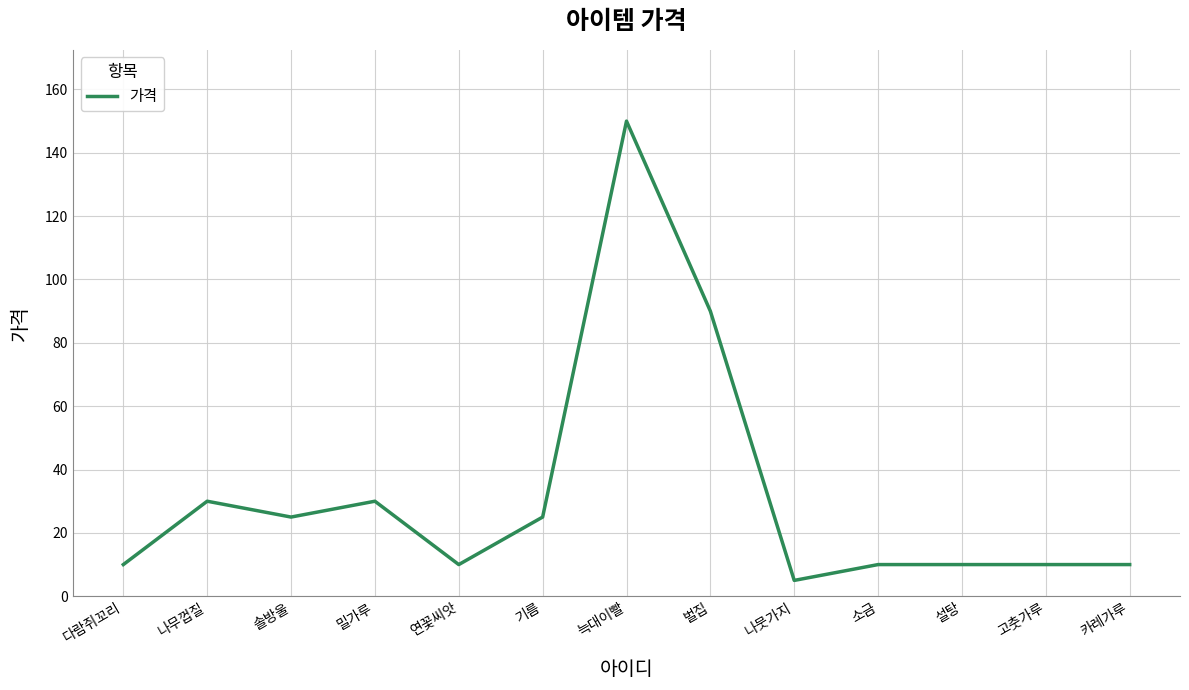

Where is the first local maximum?

나무껍질